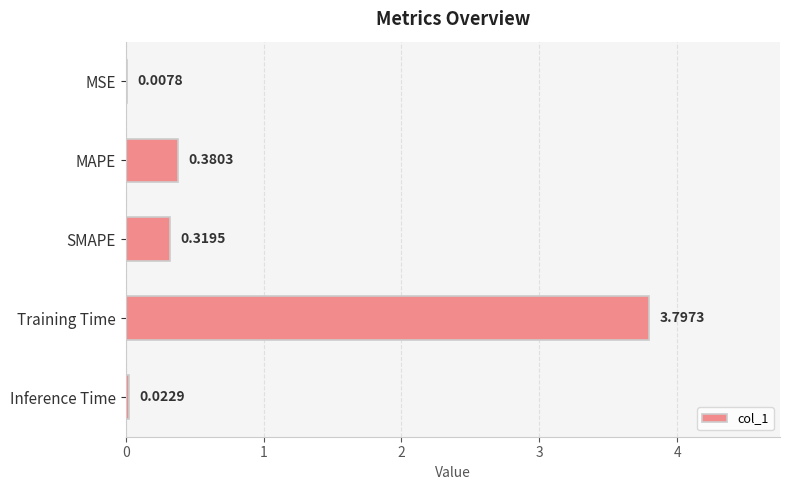

Which category has the highest value across all series?

Training Time